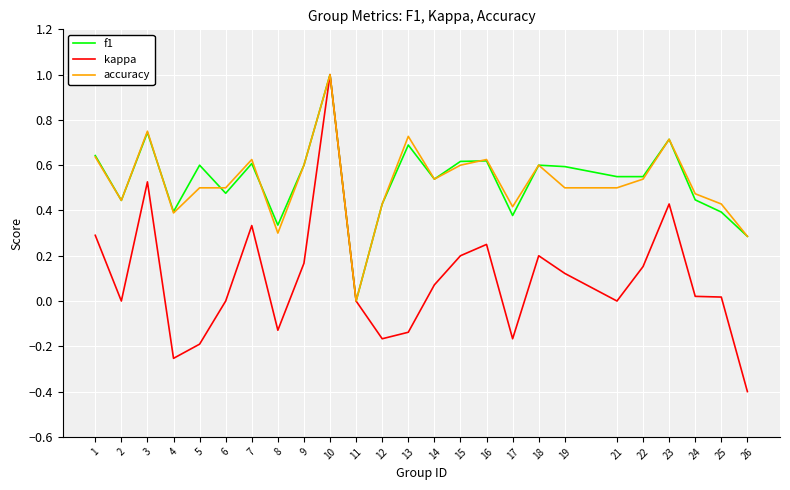

What is the total value across all series at 22?

1.2